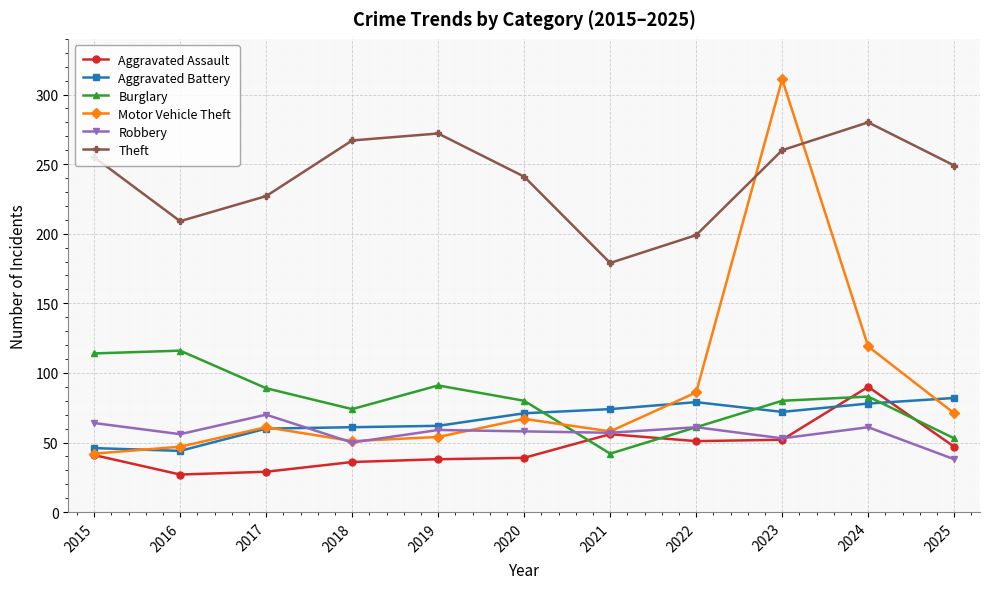

True or false: Burglary and Theft intersect in this chart.

False